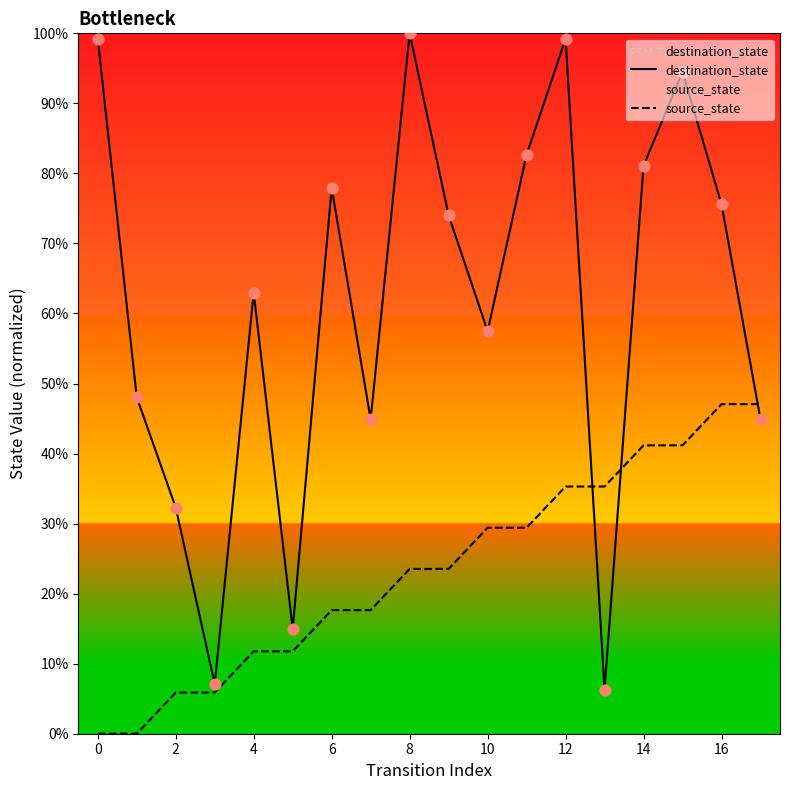

What is the total value across all series at 12?

134.5